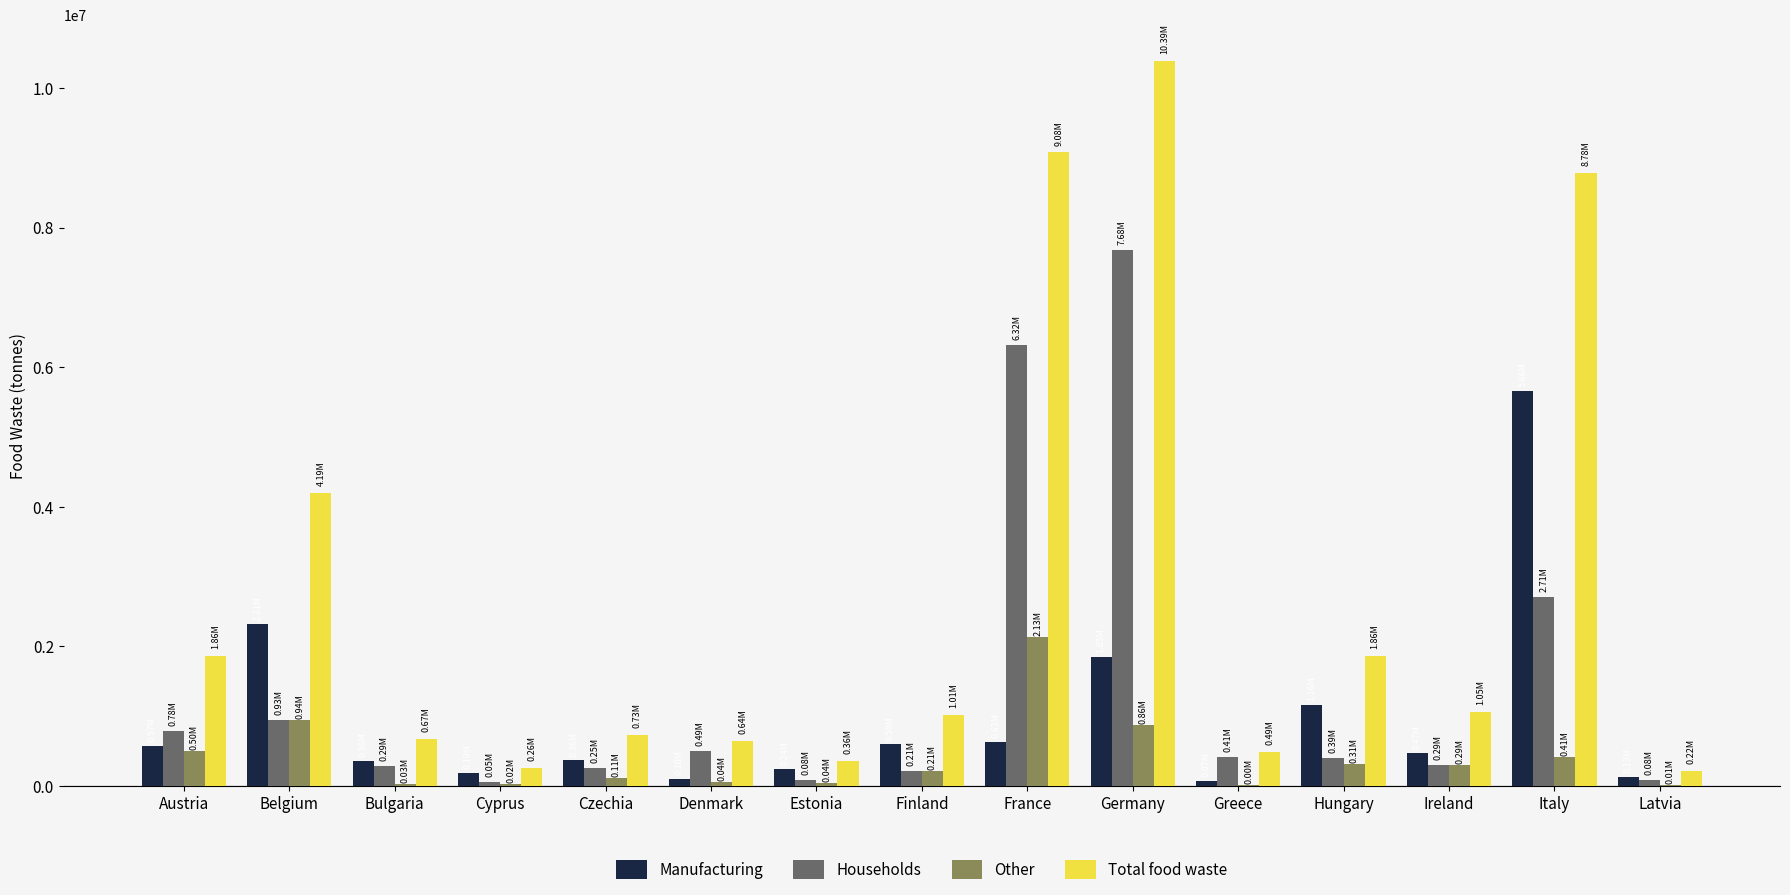

Which series changed the most between Cyprus and Ireland?

Total food waste